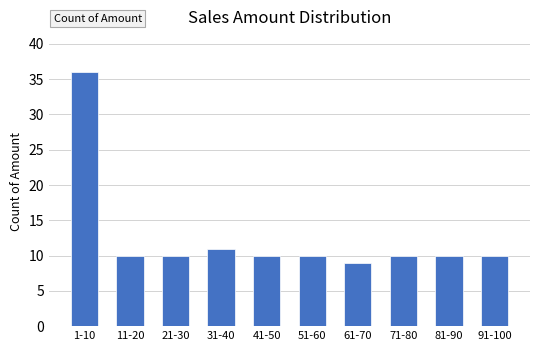

Reading right to left, extract all data points from this chart.

91-100=10	81-90=10	71-80=10	61-70=9	51-60=10	41-50=10	31-40=11	21-30=10	11-20=10	1-10=36